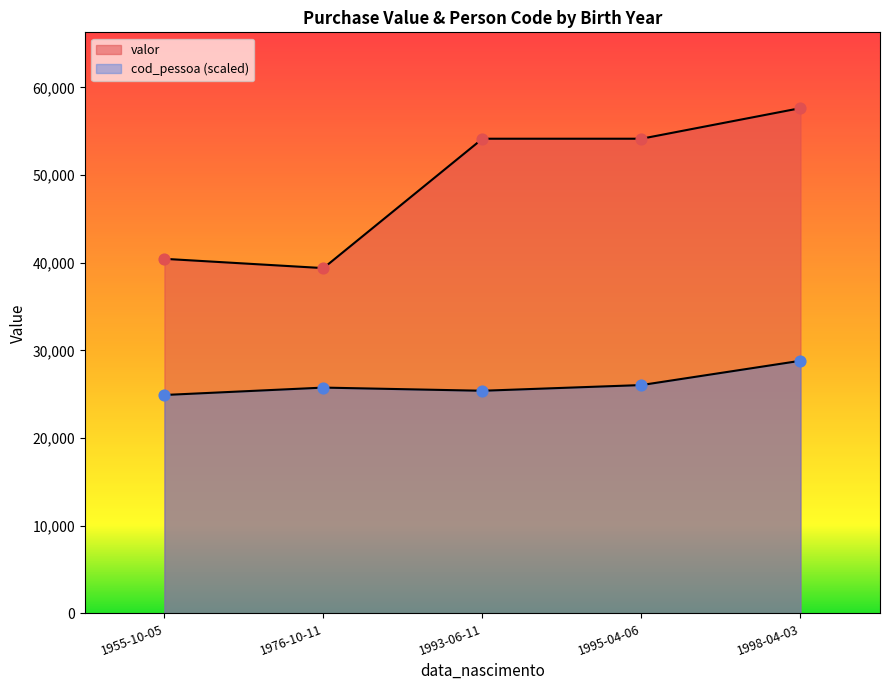

Which series has the widest spread of Y values?

valor